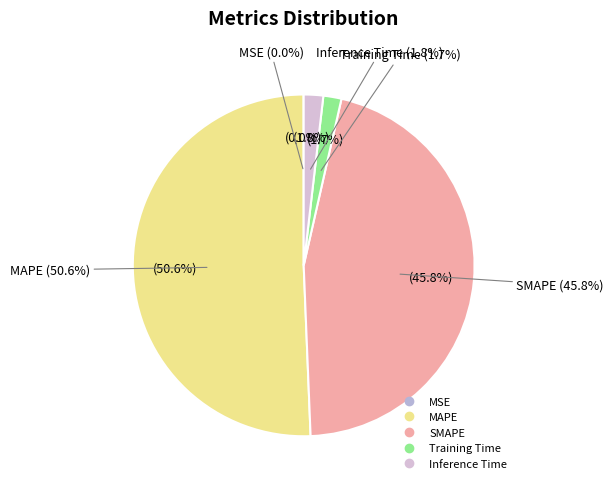

The Training Time slice represents 1% of the pie. True or false?

False